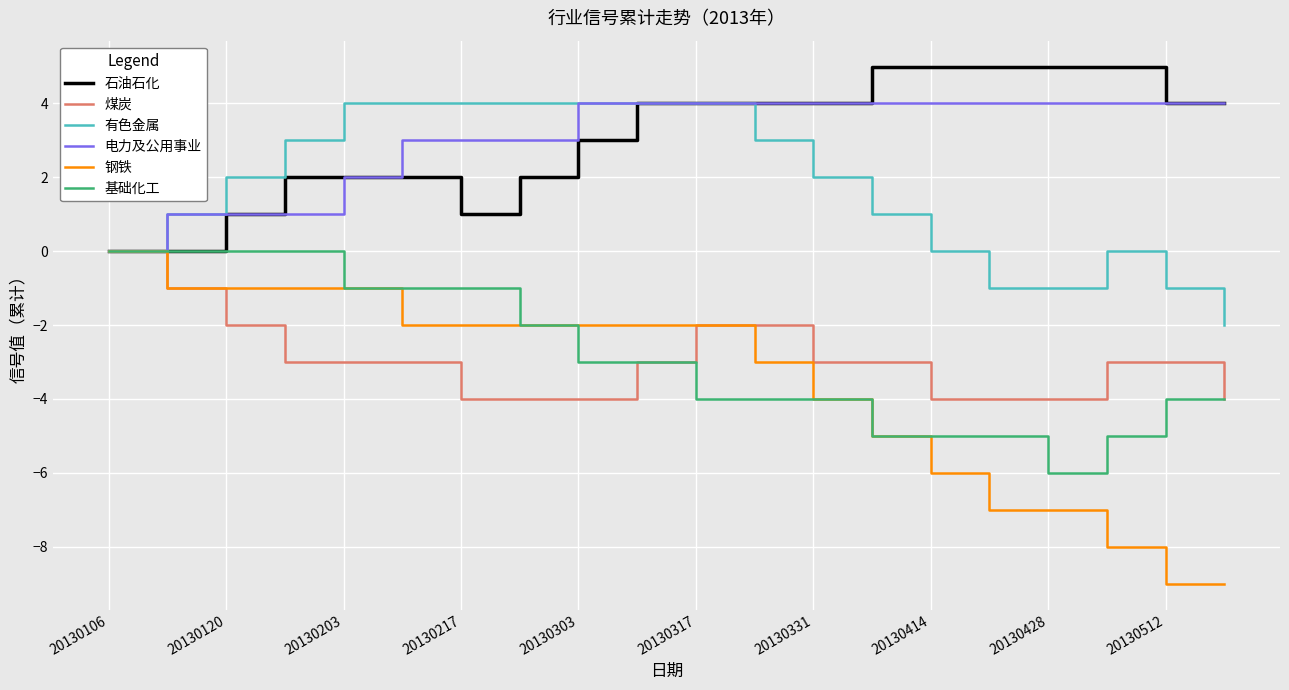

What are all the series names shown in the legend?

石油石化, 煤炭, 有色金属, 电力及公用事业, 钢铁, 基础化工